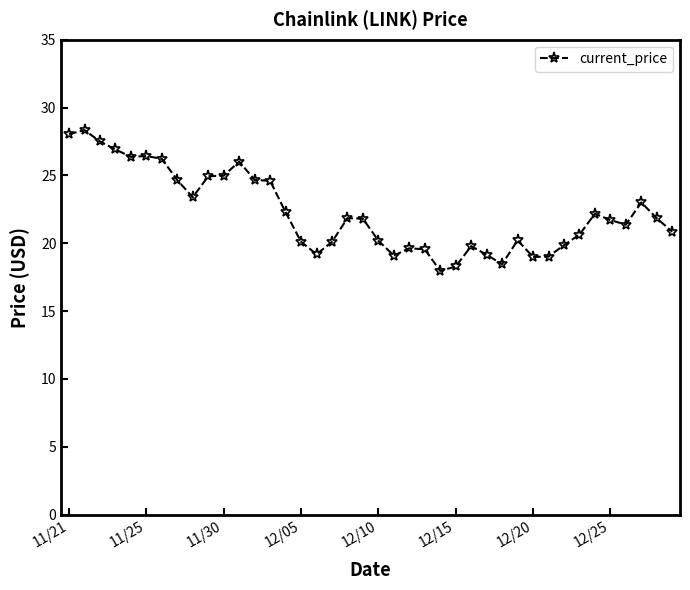

What is the difference between the maximum and minimum values?

10.4